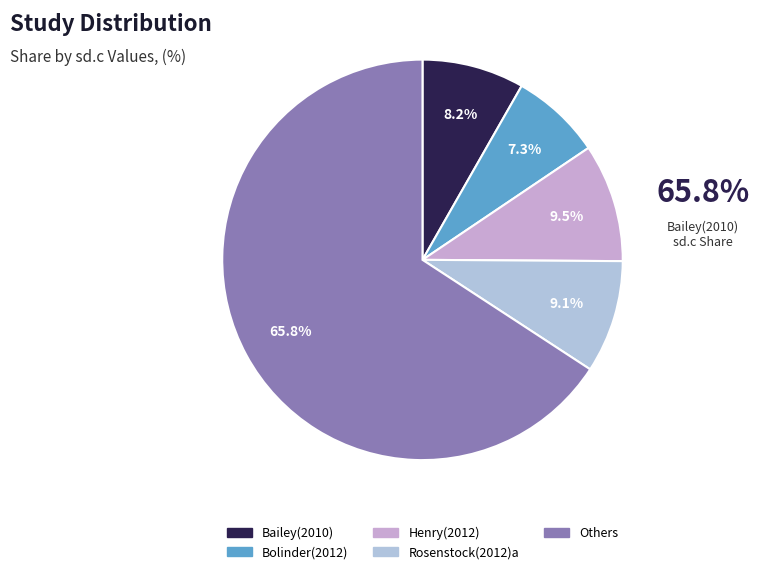

How many slices are in this pie chart?

5